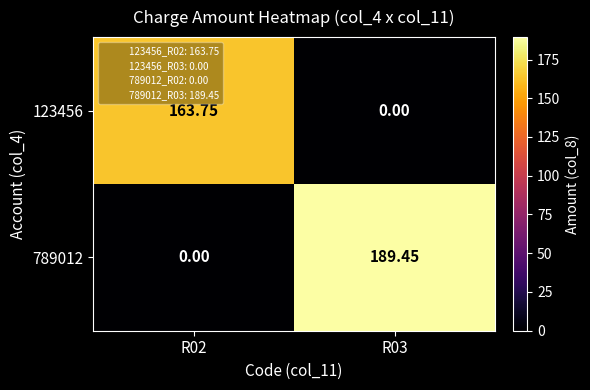

Count the number of categories in the chart.

2